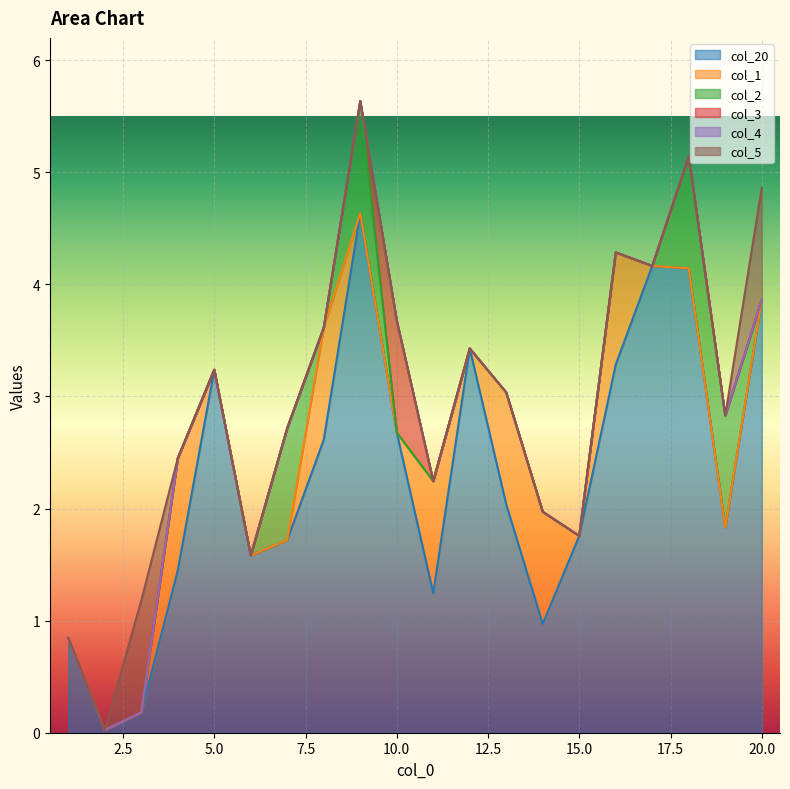

True or false: col_4 and col_3 intersect in this chart.

False